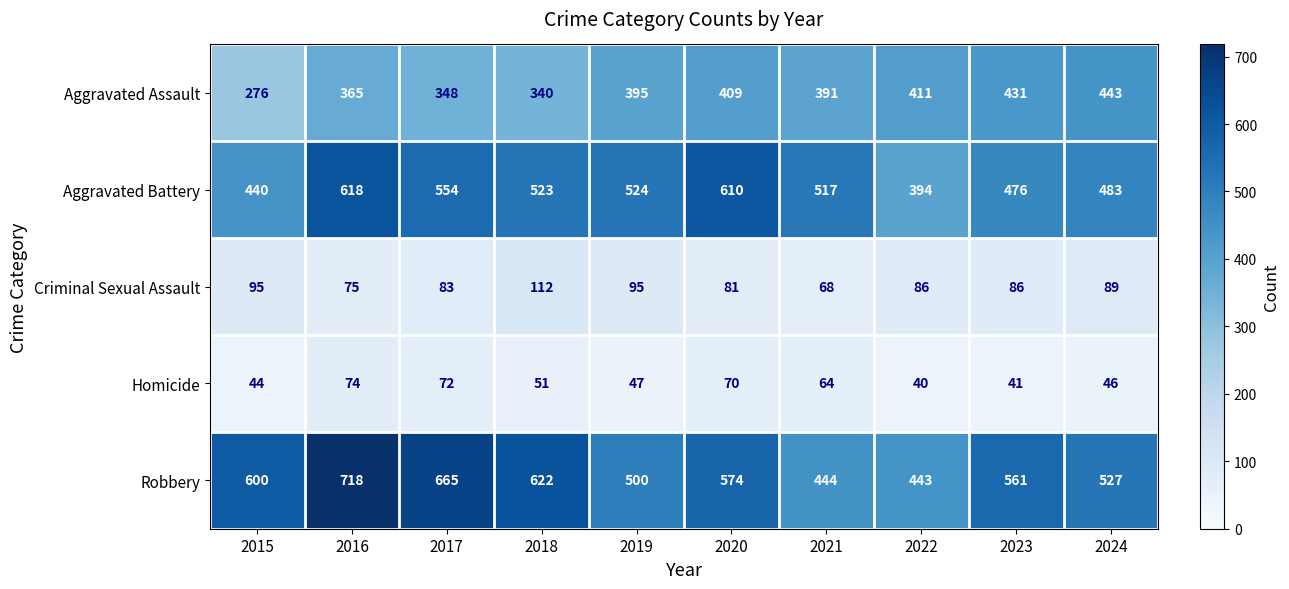

At 2022, list the series in order from smallest to largest.

Homicide, Criminal Sexual Assault, Aggravated Battery, Aggravated Assault, Robbery